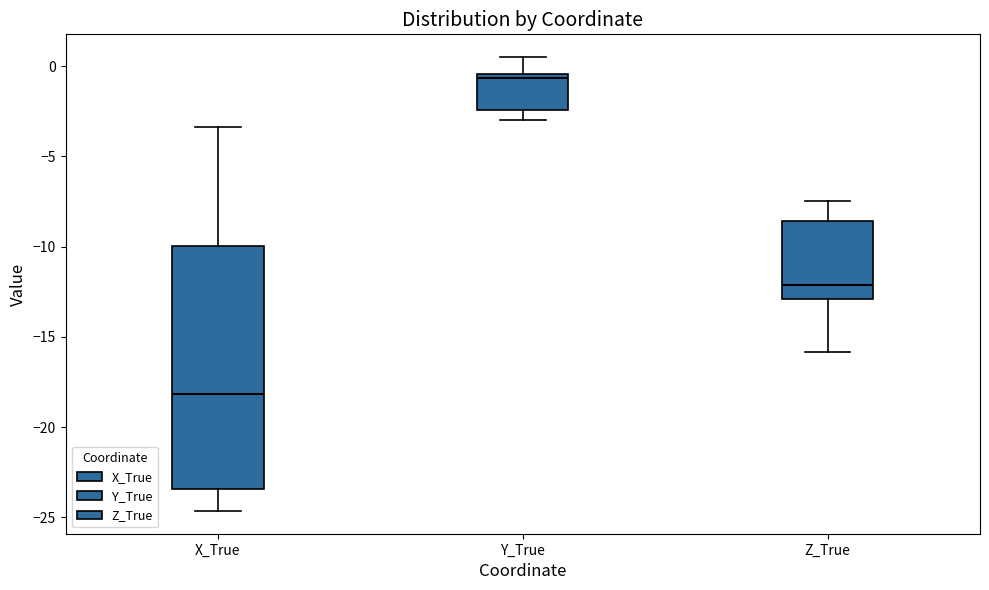

Reading left to right, transcribe this box plot: for each box, give where its median line is, the range the box spans, and where its two whiskers end, as read against the y-axis. The values are not printed on the chart, so give them approximately, as read against the axis.

X_True: median -18.0, box -23.5 to -10.0, whiskers -24.5 to -3.5
Y_True: median -0.5 (just below the box's upper edge), box -2.5 to -0.5, whiskers -3.0 to 0.5
Z_True: median -12.0, box -13.0 to -8.5, whiskers -16.0 to -7.5